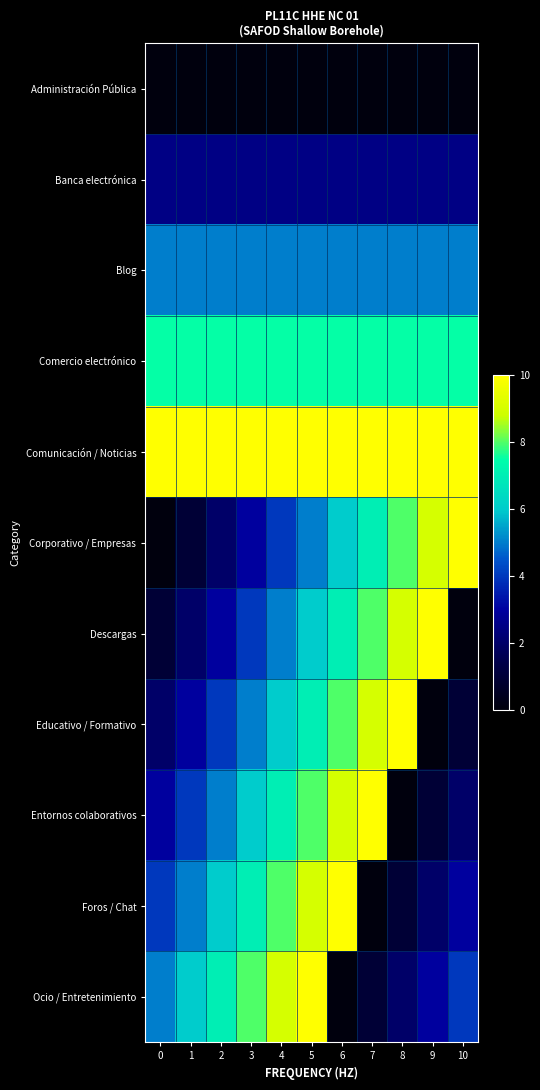

Reading left to right, transcribe all the data shown in this chart.

Administración Pública: 0=0.0	1=0.0	2=0.0	3=0.0	4=0.0	5=0.0	6=0.0	7=0.0	8=0.0	9=0.0	10=0.0
Banca electrónica: 0=2.5	1=2.5	2=2.5	3=2.5	4=2.5	5=2.5	6=2.5	7=2.5	8=2.5	9=2.5	10=2.5
Blog: 0=5.0	1=5.0	2=5.0	3=5.0	4=5.0	5=5.0	6=5.0	7=5.0	8=5.0	9=5.0	10=5.0
Comercio electrónico: 0=7.5	1=7.5	2=7.5	3=7.5	4=7.5	5=7.5	6=7.5	7=7.5	8=7.5	9=7.5	10=7.5
Comunicación / Noticias: 0=10.0	1=10.0	2=10.0	3=10.0	4=10.0	5=10.0	6=10.0	7=10.0	8=10.0	9=10.0	10=10.0
Corporativo / Empresas: 0=0.0	1=1.0	2=2.0	3=3.0	4=4.0	5=5.0	6=6.0	7=7.0	8=8.0	9=9.0	10=10.0
Descargas: 0=1.0	1=2.0	2=3.0	3=4.0	4=5.0	5=6.0	6=7.0	7=8.0	8=9.0	9=10.0	10=0.0
Educativo / Formativo: 0=2.0	1=3.0	2=4.0	3=5.0	4=6.0	5=7.0	6=8.0	7=9.0	8=10.0	9=0.0	10=1.0
Entornos colaborativos: 0=3.0	1=4.0	2=5.0	3=6.0	4=7.0	5=8.0	6=9.0	7=10.0	8=0.0	9=1.0	10=2.0
Foros / Chat: 0=4.0	1=5.0	2=6.0	3=7.0	4=8.0	5=9.0	6=10.0	7=0.0	8=1.0	9=2.0	10=3.0
Ocio / Entretenimiento: 0=5.0	1=6.0	2=7.0	3=8.0	4=9.0	5=10.0	6=0.0	7=1.0	8=2.0	9=3.0	10=4.0